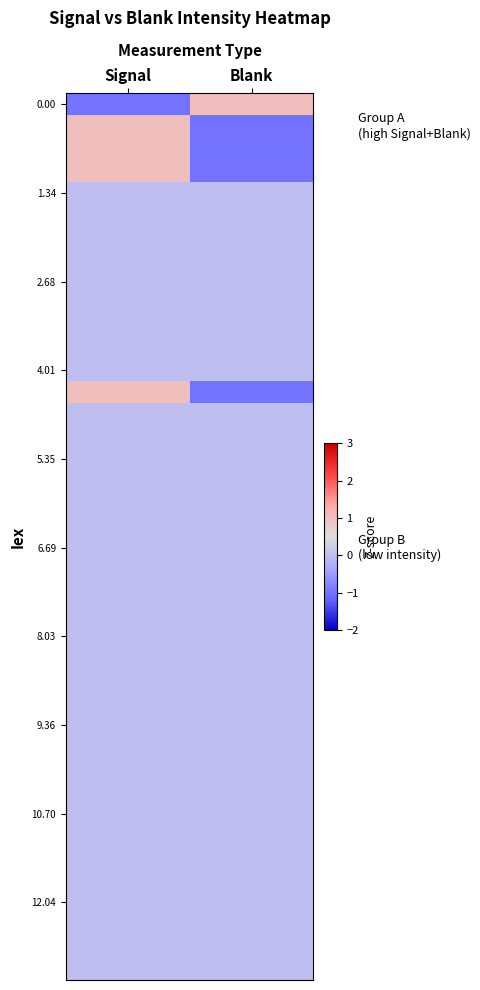

At how many categories does at least one series exceed 0?

2